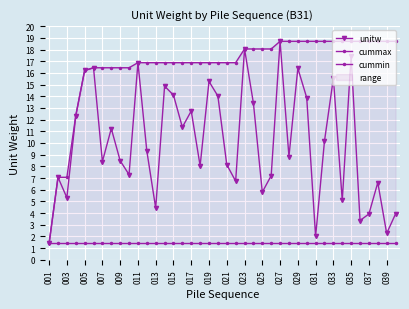

In unitw, how many points are lower than both neighbors (excluding endpoints)?

13